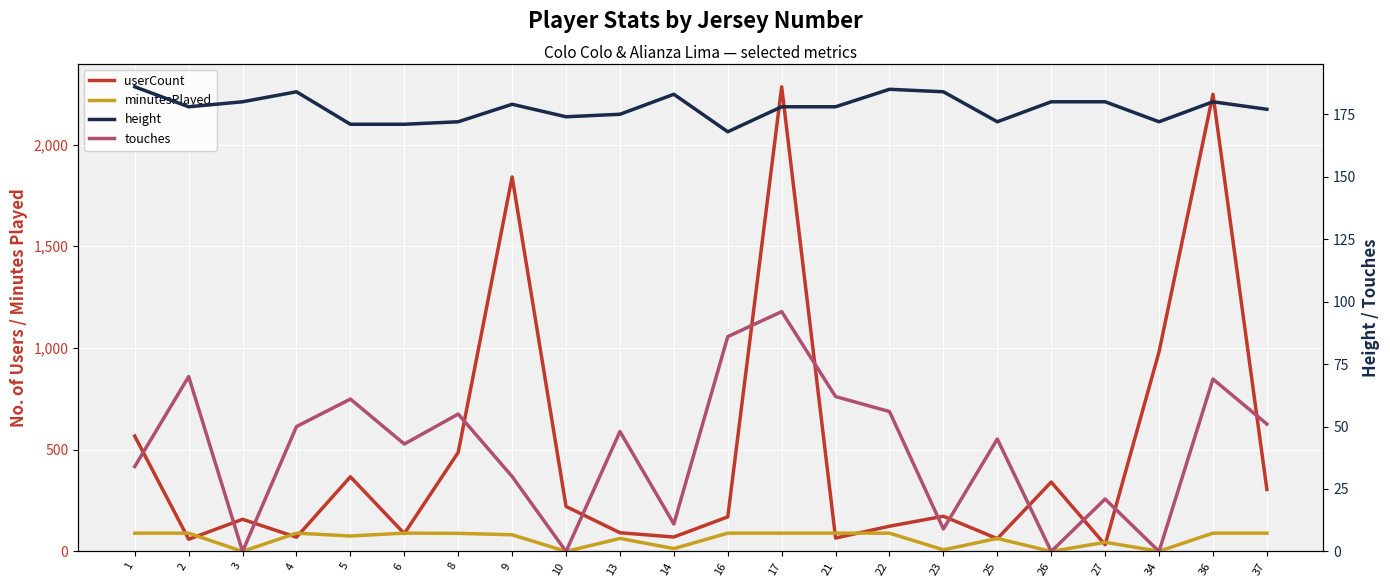

What is the difference between the userCount values at 13 and 16?

78